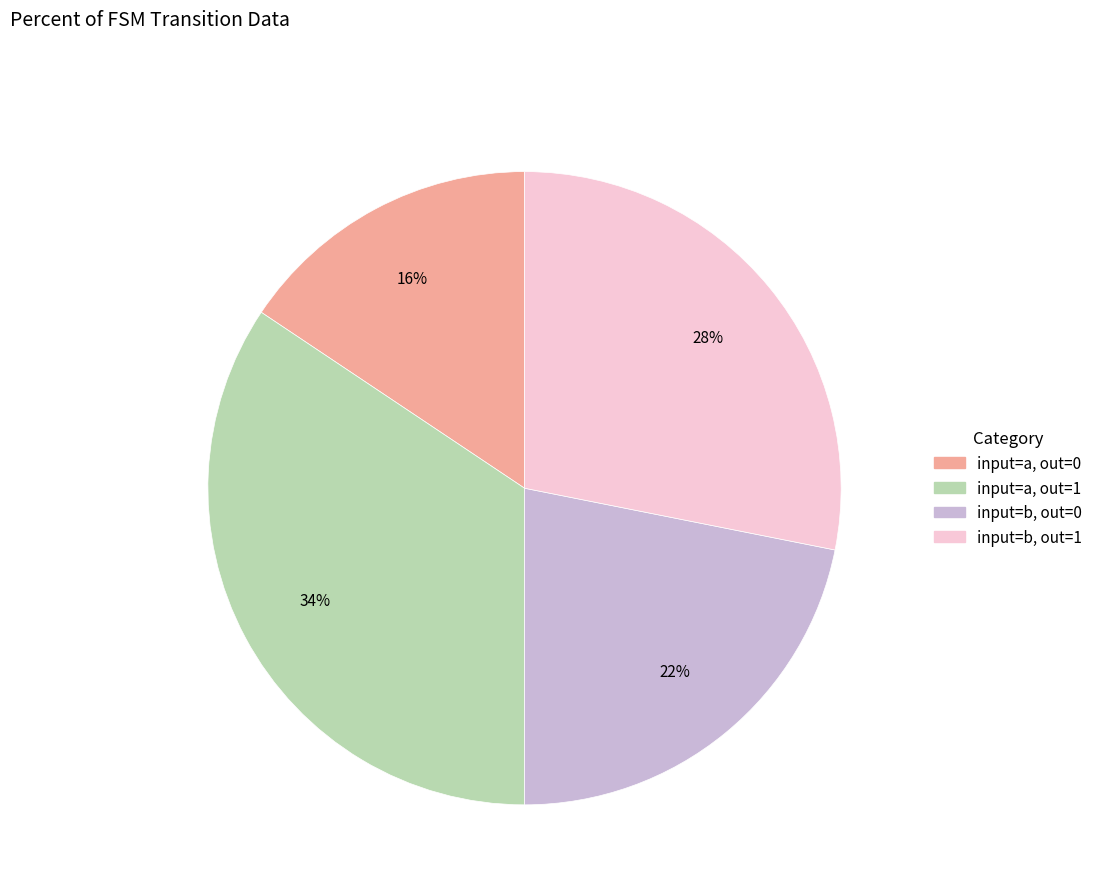

To the nearest percent, what is the average slice percentage?

25%